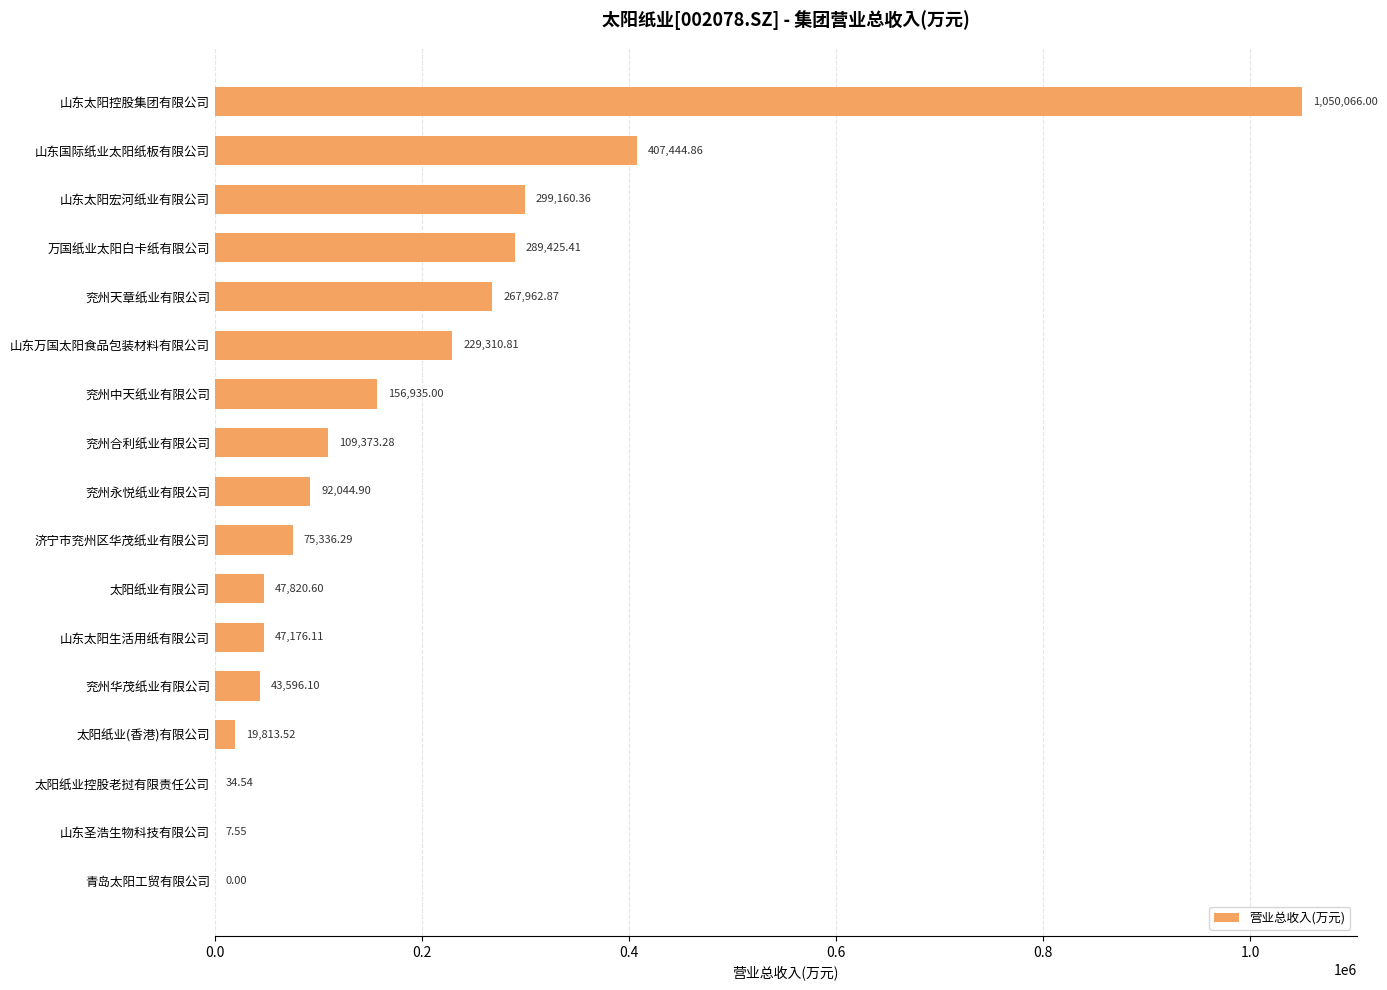

What is the sum of all values?

3135508.2